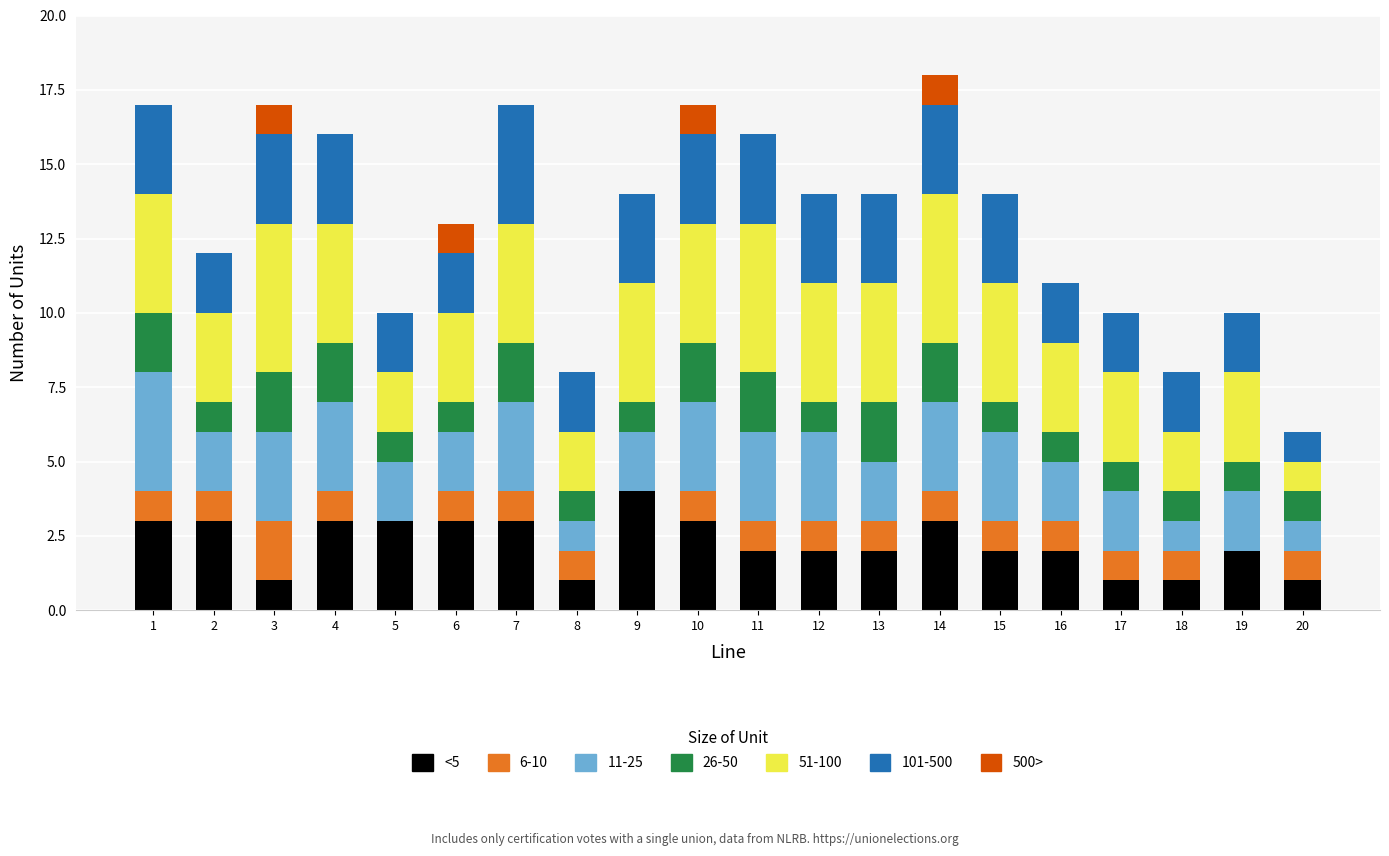

Count the number of categories in the chart.

20